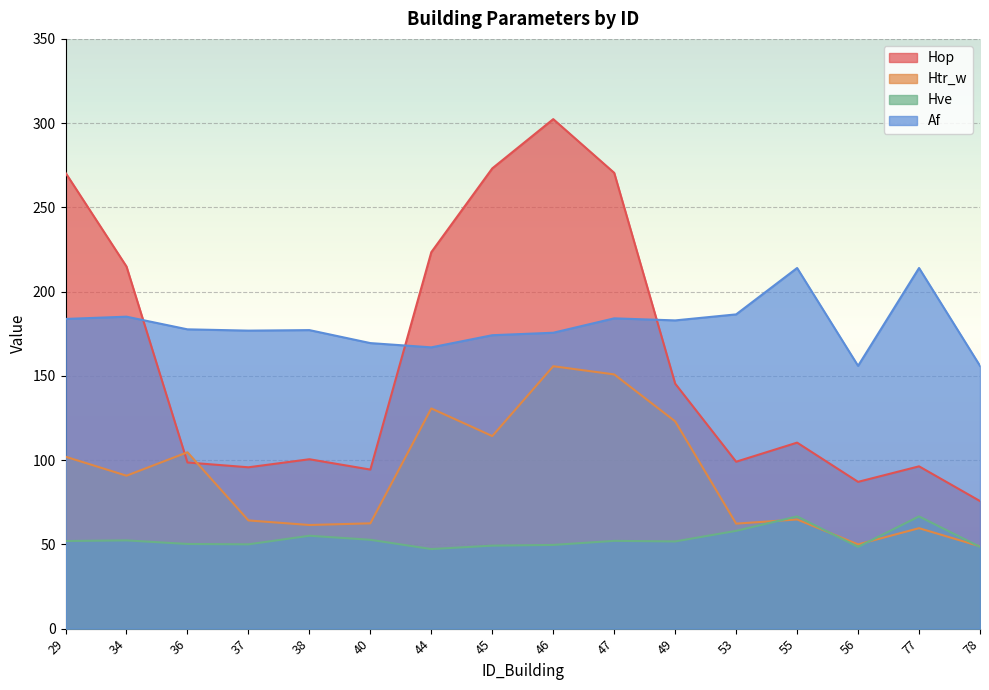

The Af series shows 79.4 at 34. True or false?

False